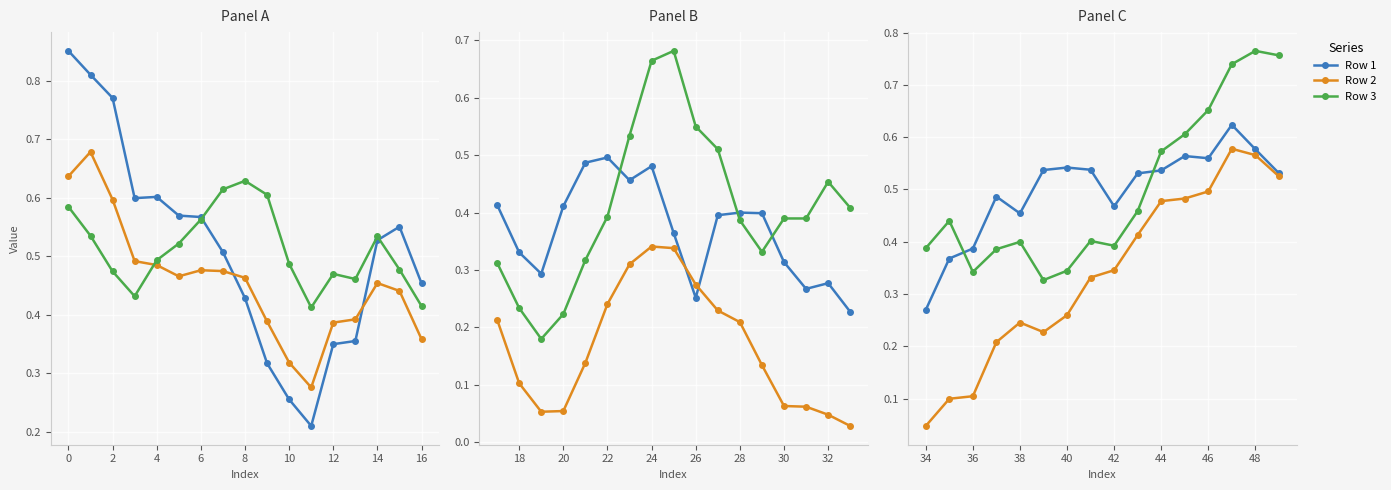

Which series has the largest range (max minus min)?

Row 2